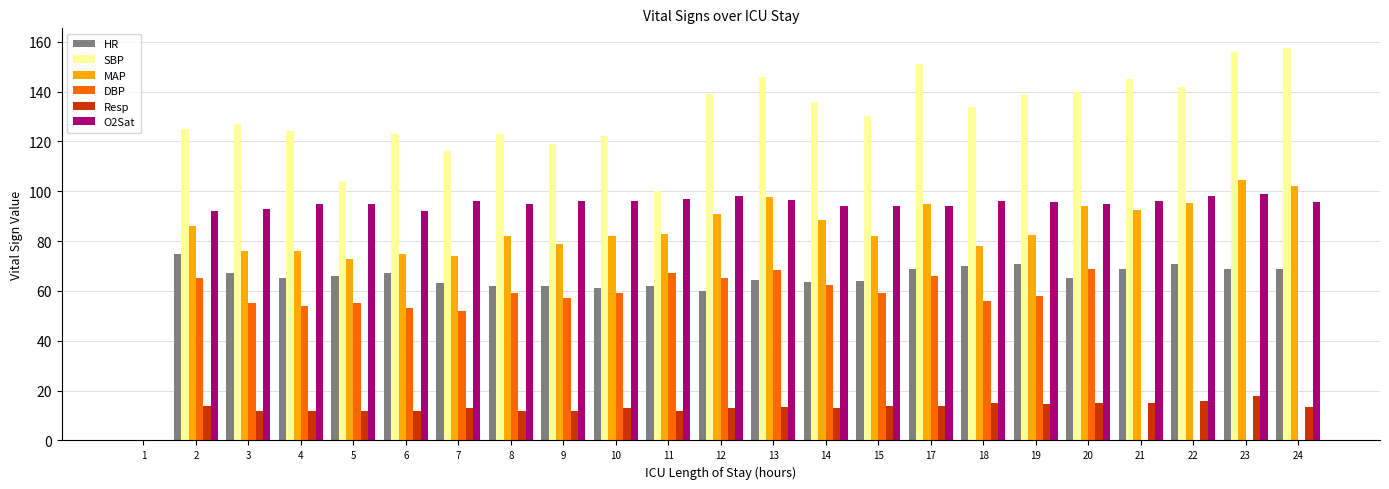

How many categories are shown in the chart?

23